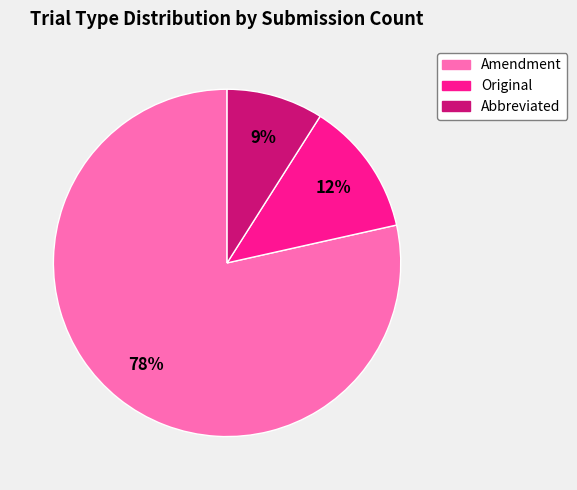

Which slice represents more than half of the pie?

Amendment